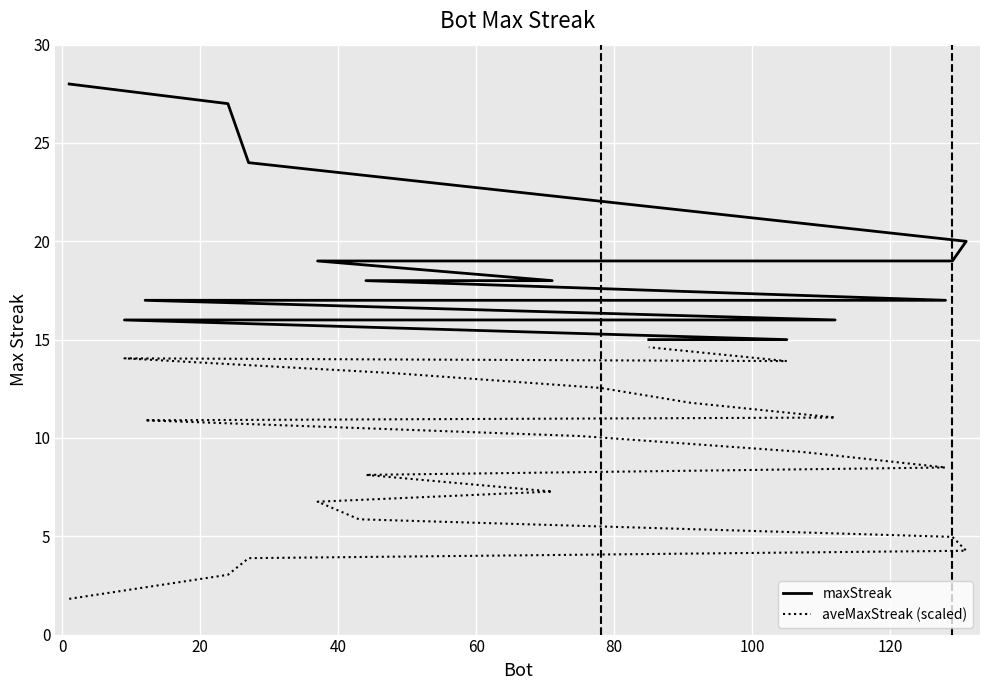

How many interior local valleys does the aveMaxStreak (scaled) series have?

1